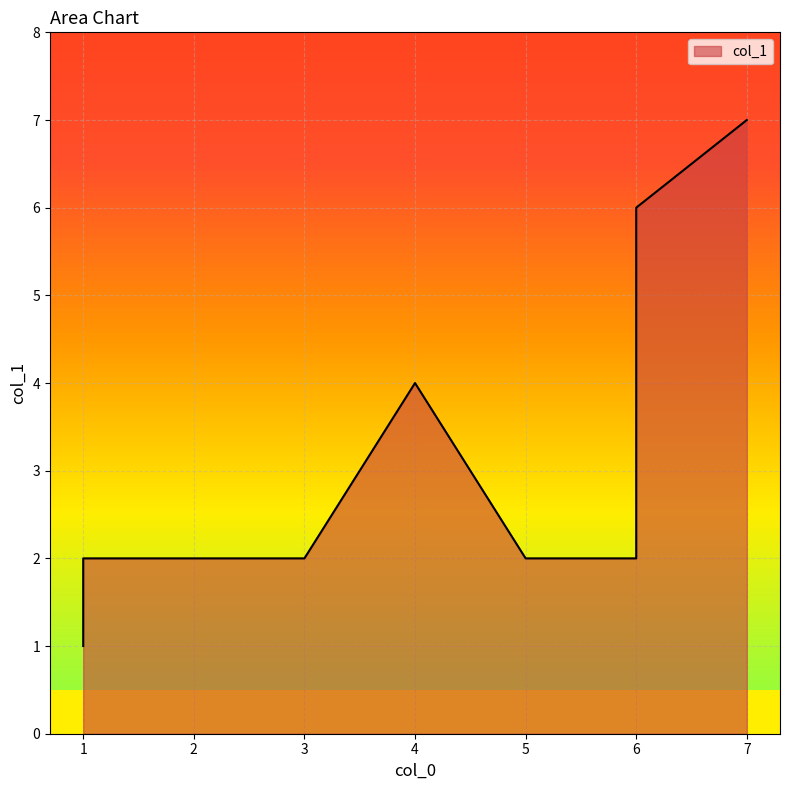

The value at 2 is 1. True or false?

False